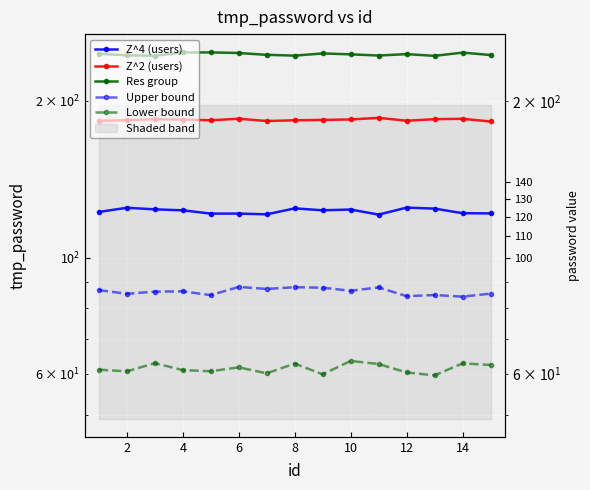

Rank the series by their maximum value, from lowest to highest.

Lower bound, Upper bound, Z^4 (users), Z^2 (users), Res group